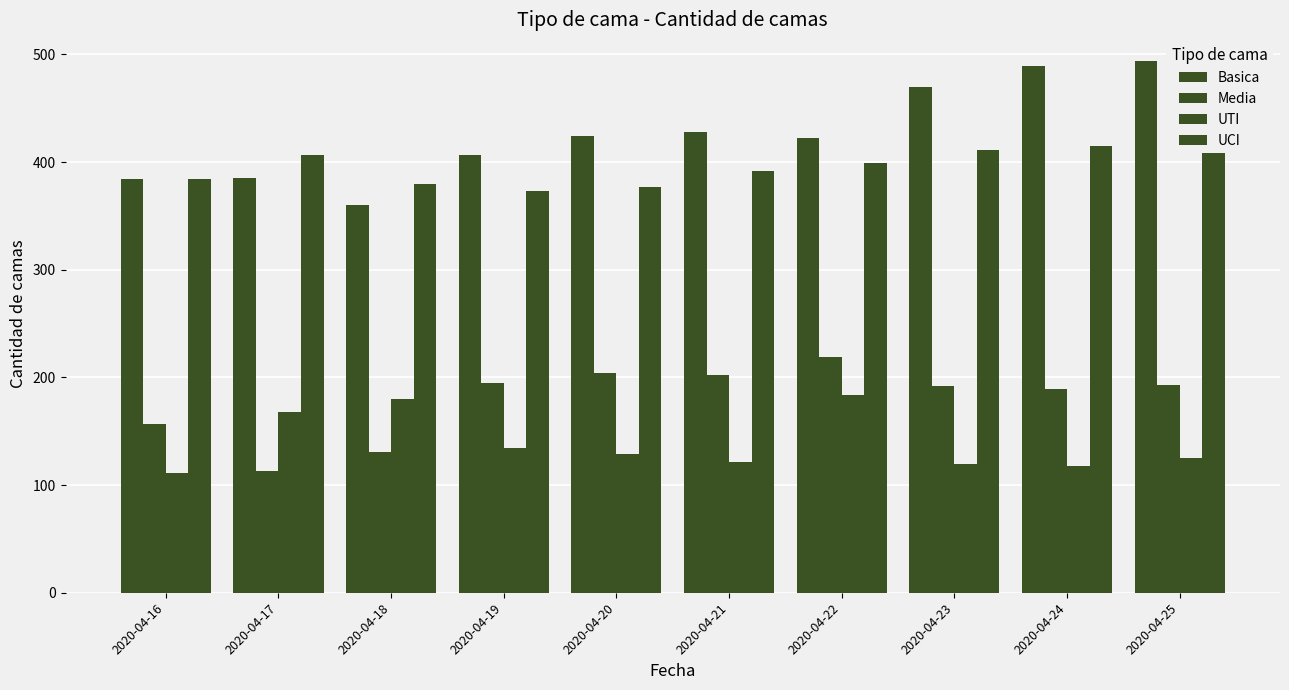

What is the average value of the Basica series?

426